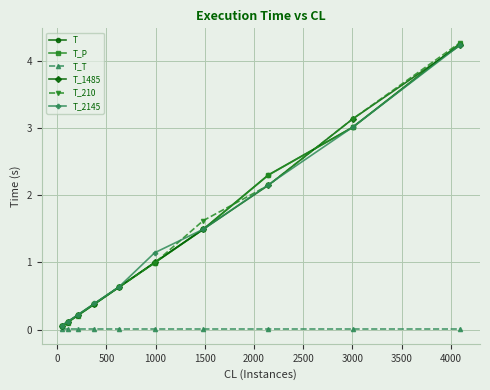

What is the value of the T_2145 point at the 8th from the left?

2.2